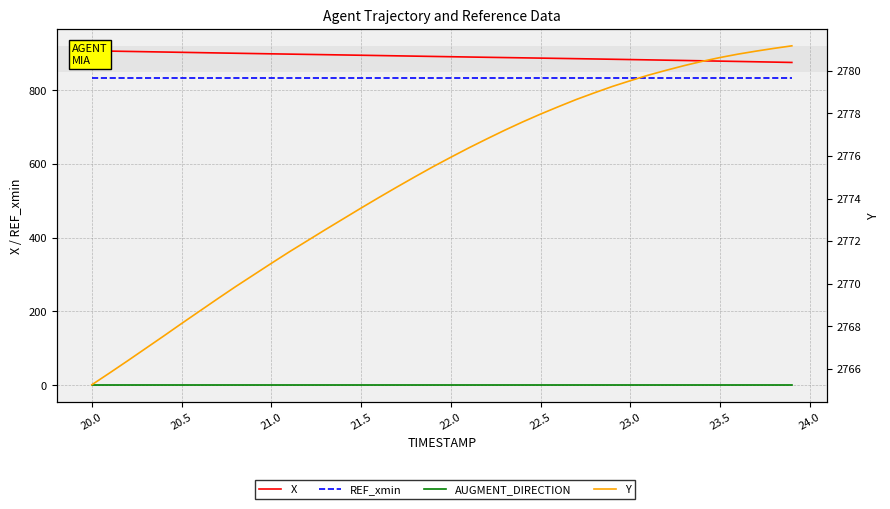

Is the value of X at 29 greater than the value of AUGMENT_DIRECTION at 38?

Yes